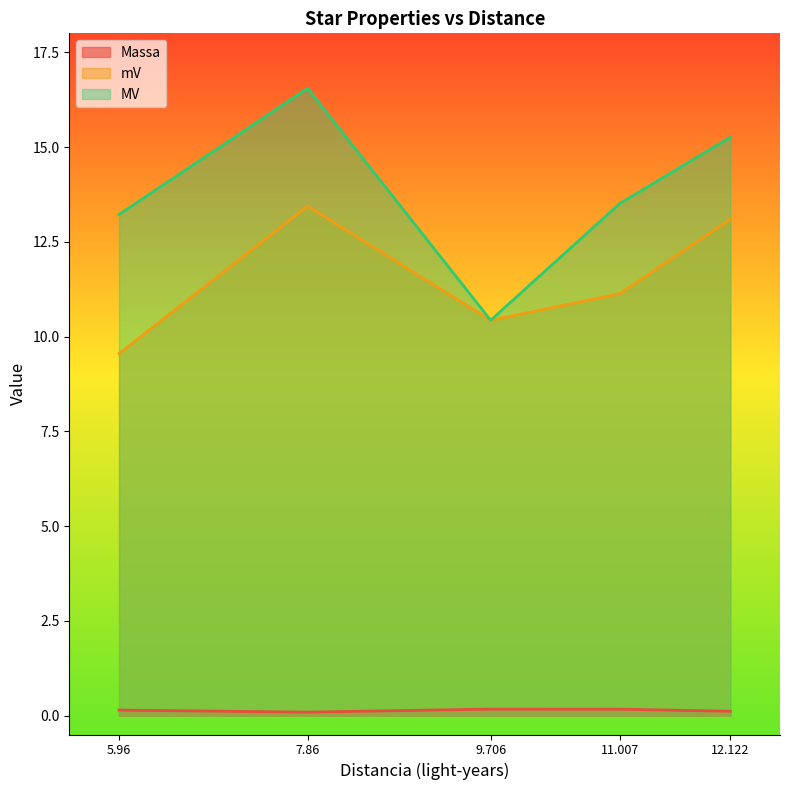

Reading left to right, list all the values displayed in this chart.

Massa: 0.1	0.1	0.2	0.2	0.1
mV: 9.6	13.4	10.4	11.1	13.1
MV: 13.2	16.6	10.4	13.5	15.3